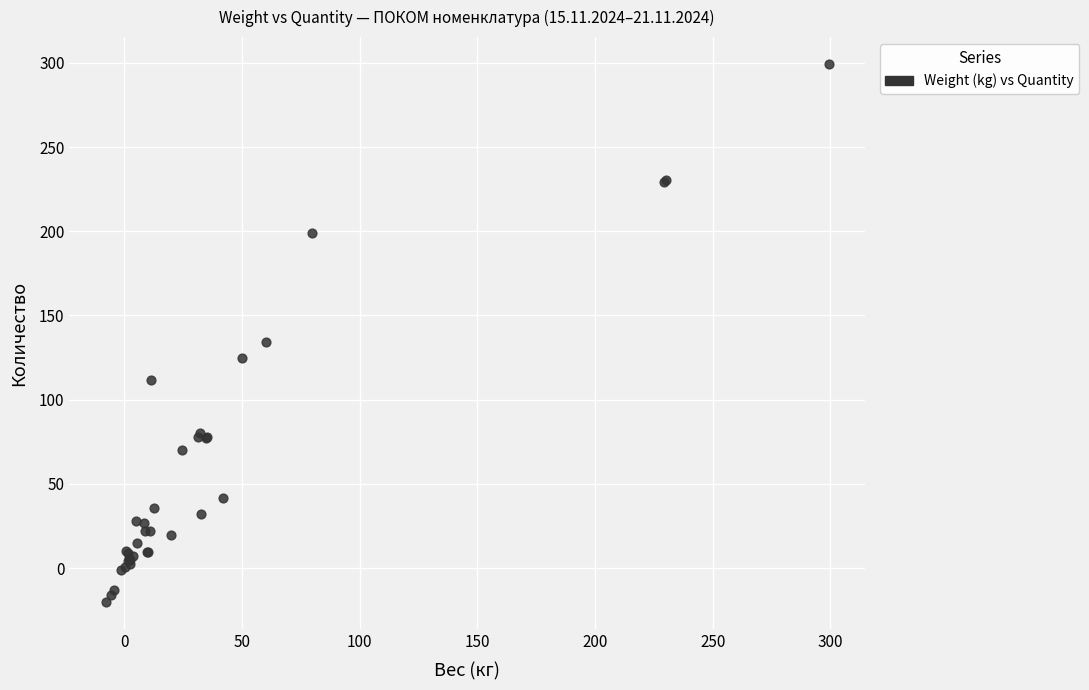

What Y value in the scatter plot is closest to 139?

134.0